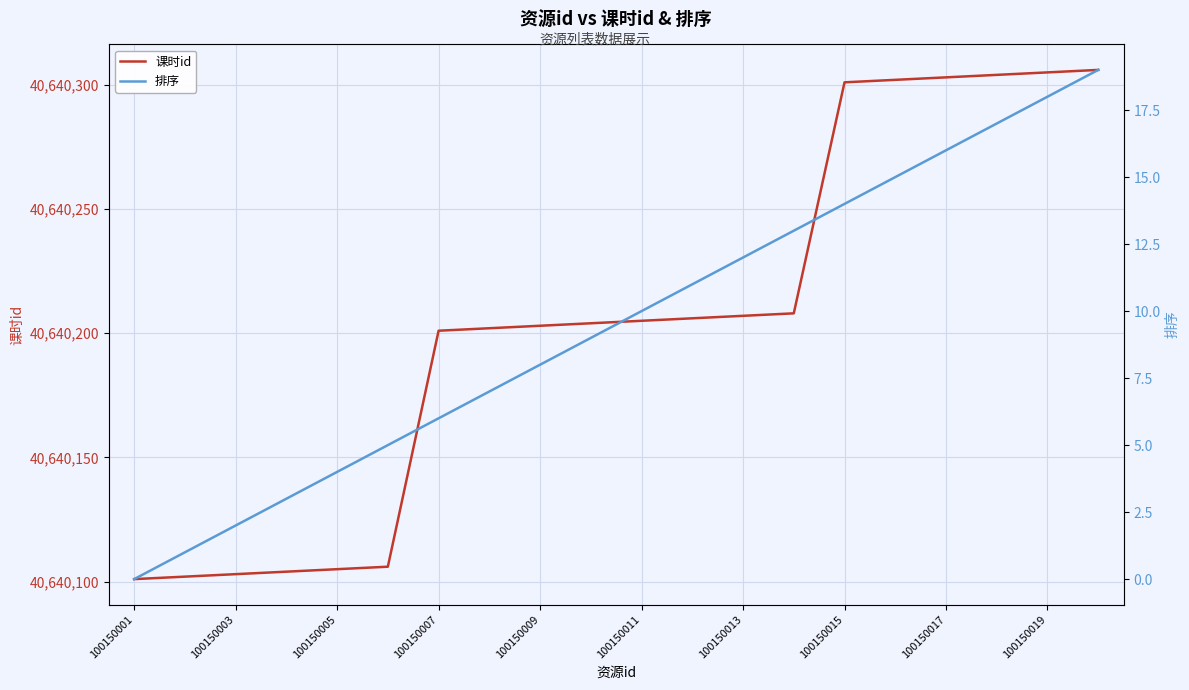

How many values in 排序 are above zero?

19